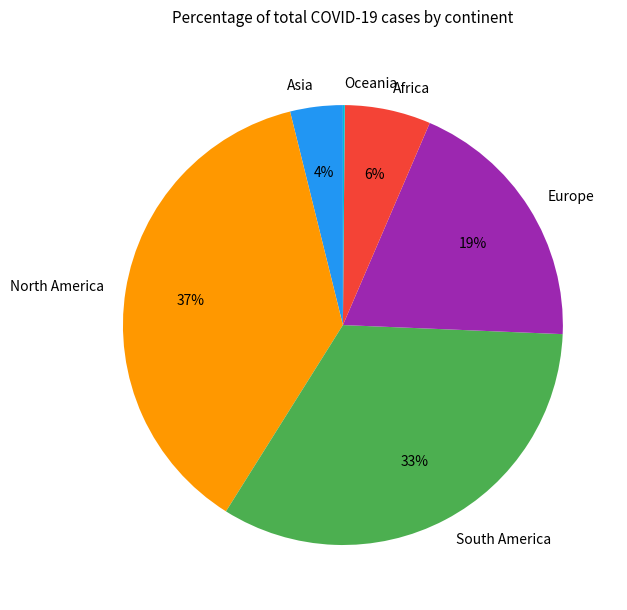

To the nearest percent, what is the difference between the Europe and Africa slice percentages?

13%